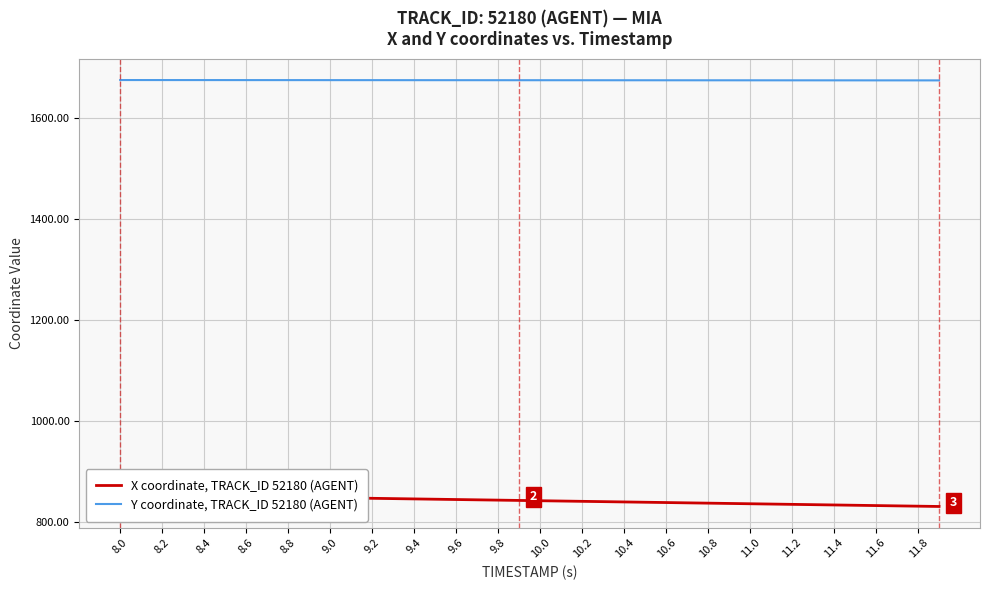

Is it true that Y coordinate, TRACK_ID 52180 (AGENT) equals 2485.7 at 10.0?

False